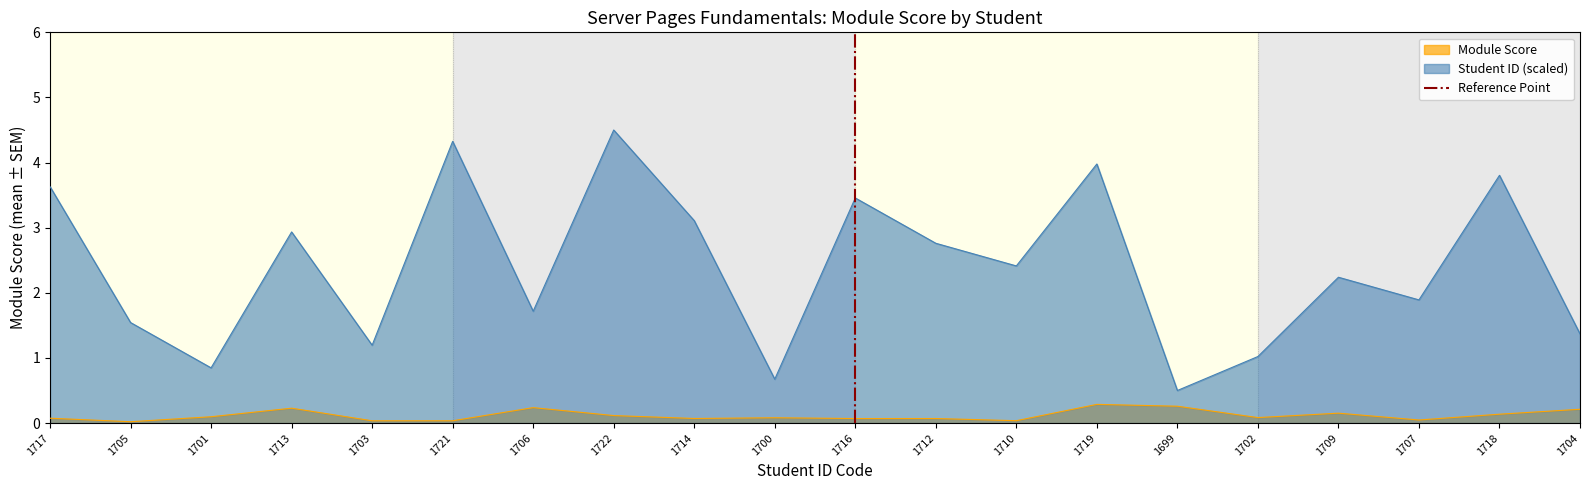

Rank the categories by Student ID (scaled) value from lowest to highest.

1699, 1700, 1701, 1702, 1703, 1704, 1705, 1706, 1707, 1709, 1710, 1712, 1713, 1714, 1716, 1717, 1718, 1719, 1721, 1722